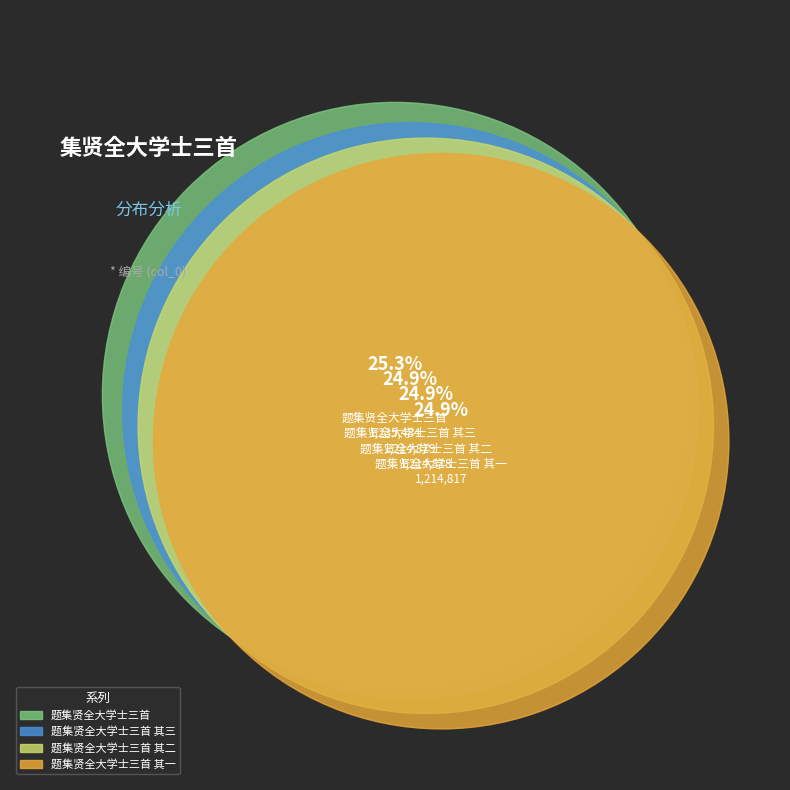

How many slices are in this pie chart?

4